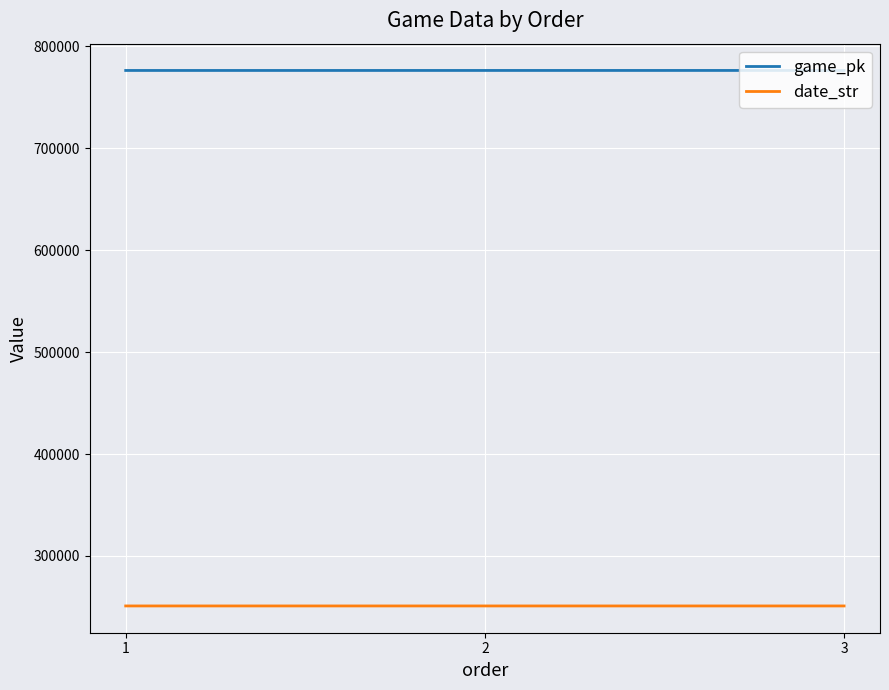

What is the maximum value shown in the chart?

776359